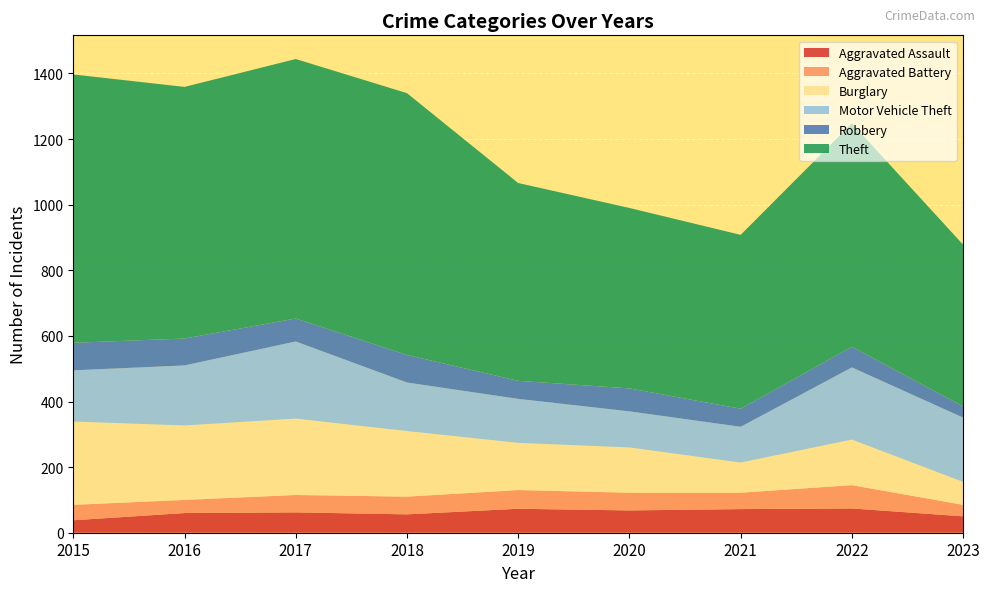

Reading left to right, list all the values displayed in this chart.

Aggravated Assault: 2015=38	2016=60	2017=62	2018=56	2019=73	2020=68	2021=72	2022=74	2023=50
Aggravated Battery: 2015=47	2016=40	2017=53	2018=54	2019=57	2020=54	2021=50	2022=71	2023=35
Burglary: 2015=254	2016=227	2017=233	2018=200	2019=144	2020=138	2021=92	2022=139	2023=70
Motor Vehicle Theft: 2015=156	2016=183	2017=235	2018=148	2019=134	2020=110	2021=109	2022=220	2023=196
Robbery: 2015=84	2016=82	2017=70	2018=84	2019=55	2020=70	2021=55	2022=63	2023=34
Theft: 2015=818	2016=767	2017=791	2018=798	2019=603	2020=550	2021=530	2022=681	2023=493